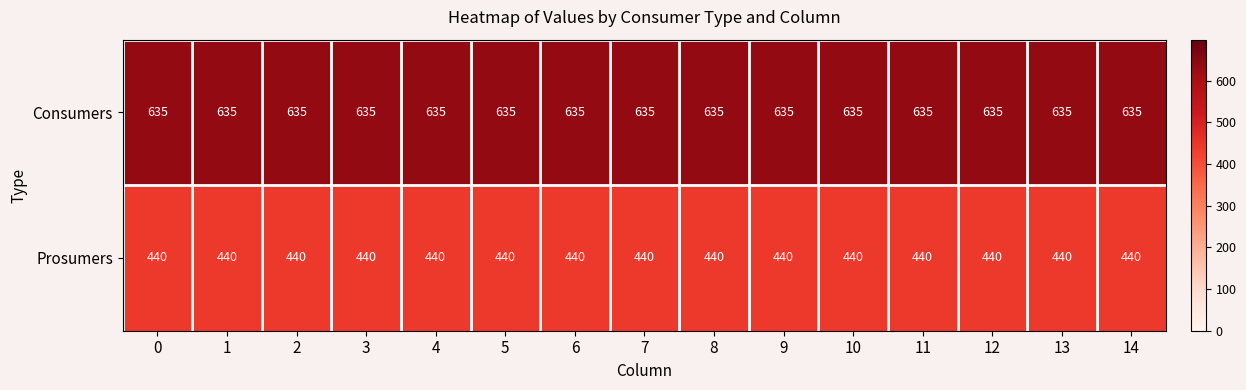

True or false: Consumers has a value of 327 at 13.

False